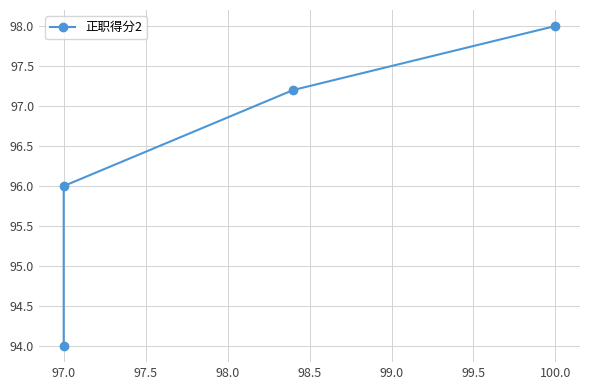

How many values are between 96 and 98?

3